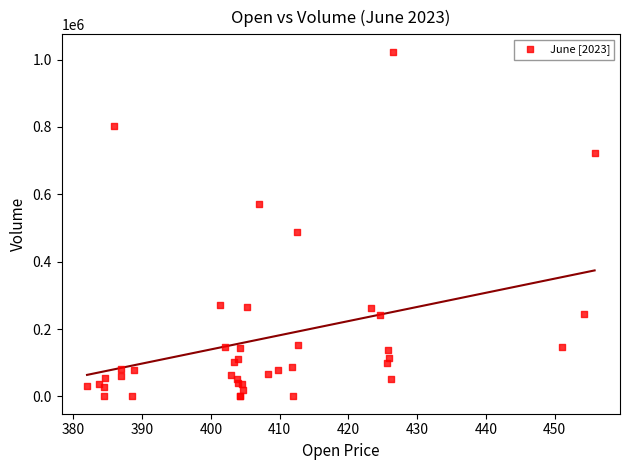

What Y value in the scatter plot is closest to 511869?

487522